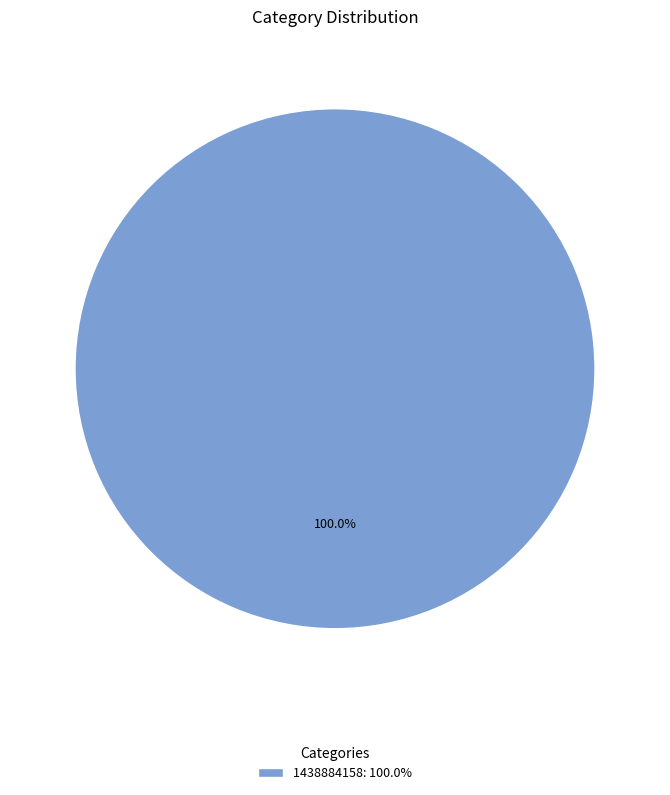

Is there a majority slice in this chart?

Yes